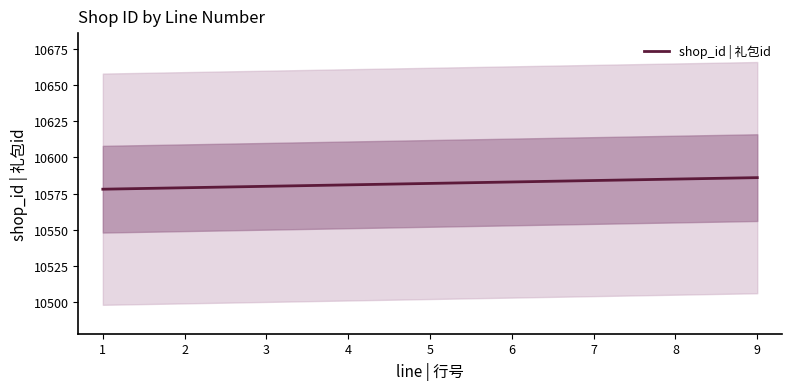

What is the sum of all values?

95238